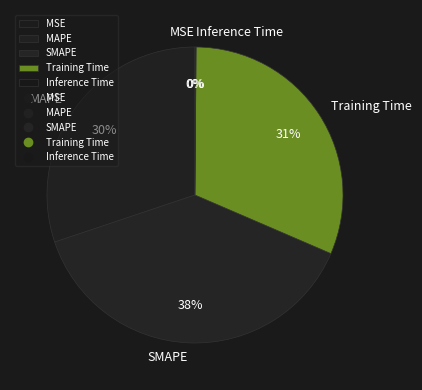

What is the largest slice in the pie chart?

SMAPE